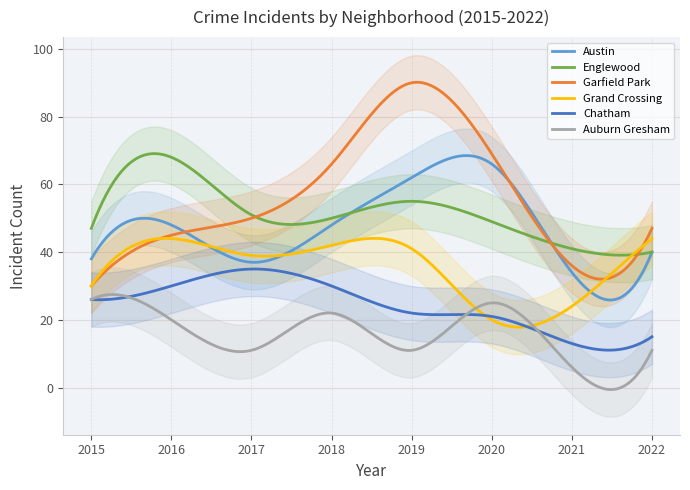

The value of Austin at 6 is 34. True or false?

True